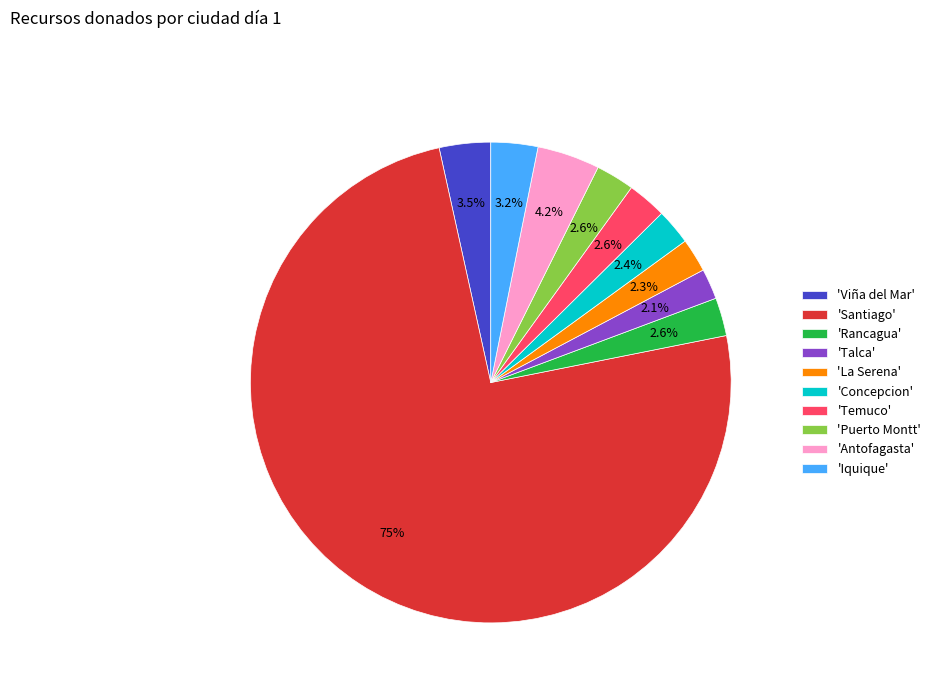

What is the largest slice in the pie chart?

'Santiago'